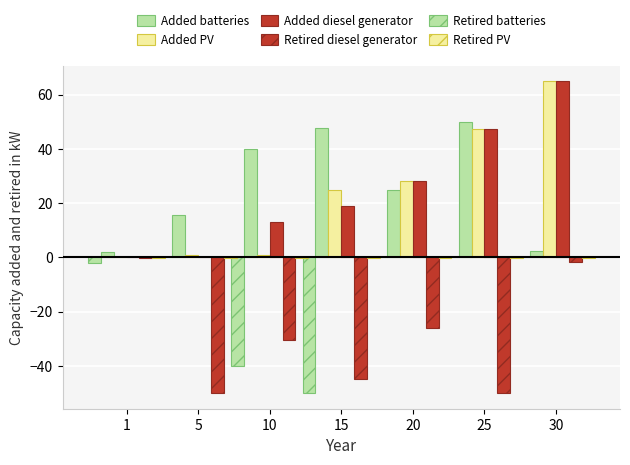

What is the spread (max minus min) of values at 30?

66.5